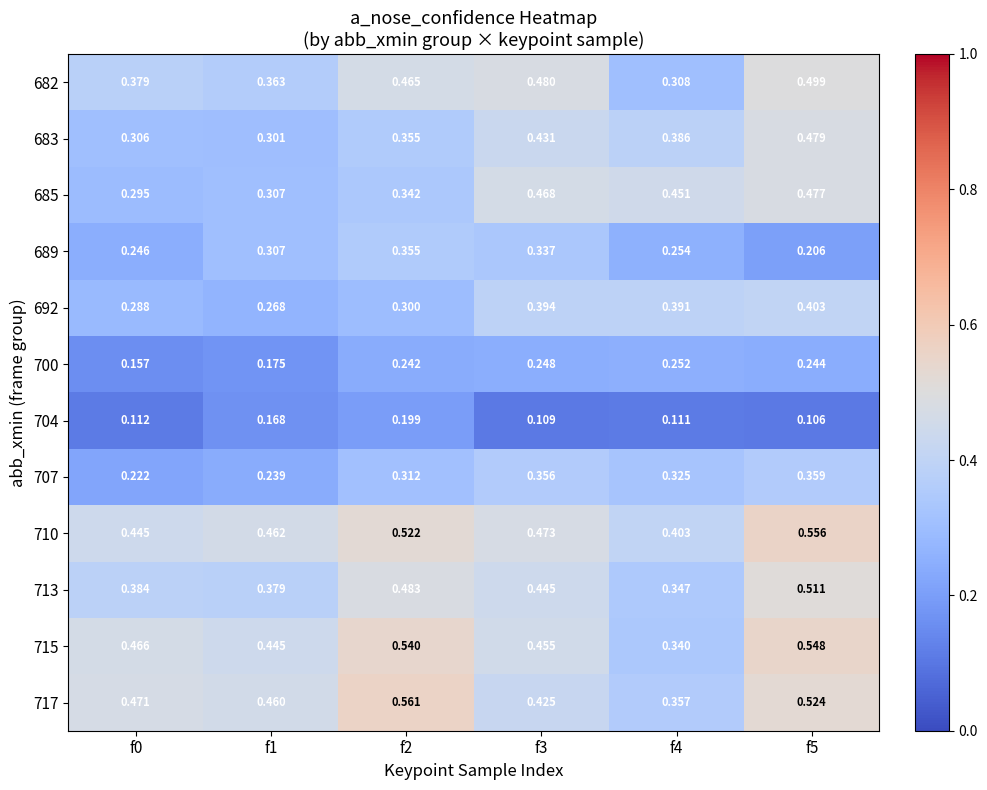

Is the value of 717 at f4 greater than the value of 685 at f0?

Yes